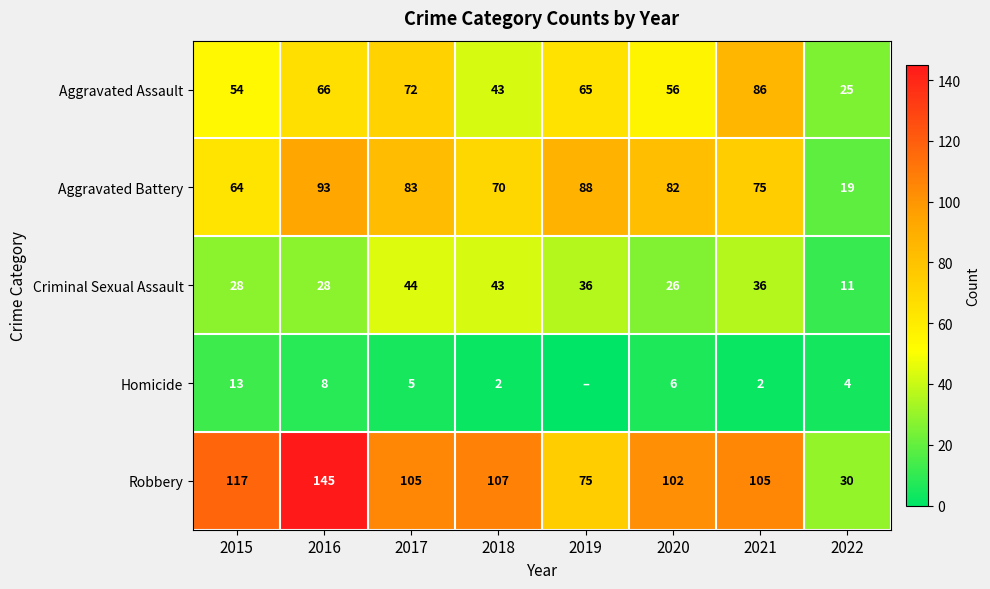

At 2015, list the series in order from smallest to largest.

Homicide, Criminal Sexual Assault, Aggravated Assault, Aggravated Battery, Robbery